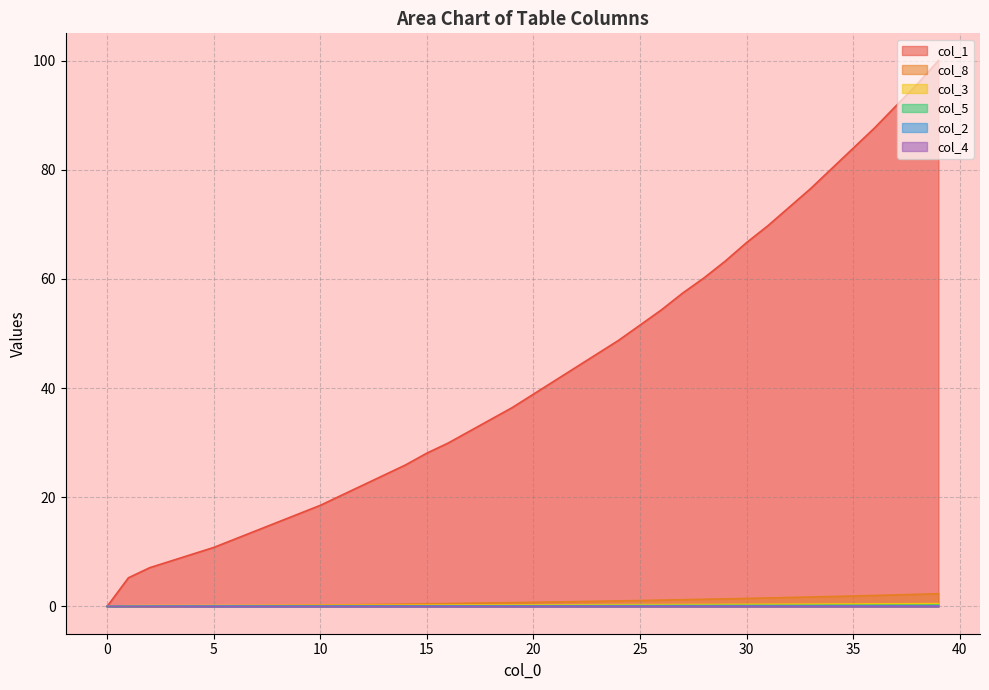

The value of col_1 at 12 is 22.2. True or false?

True